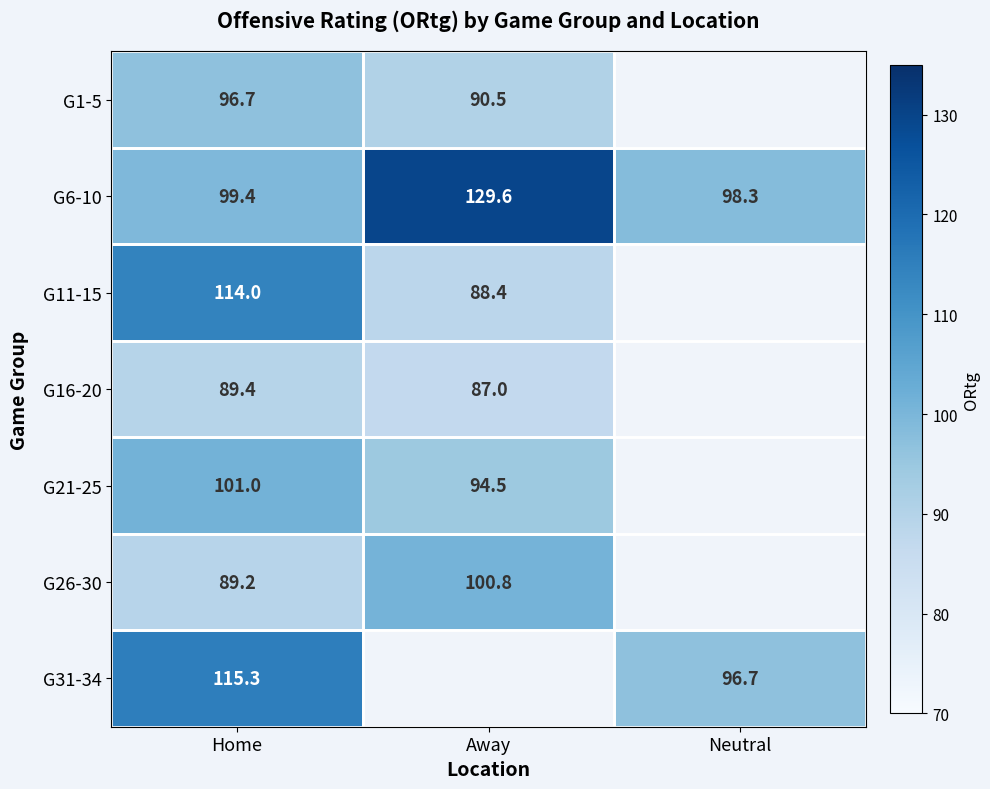

At Home, list the series in order from largest to smallest.

G31-34, G11-15, G21-25, G6-10, G1-5, G16-20, G26-30